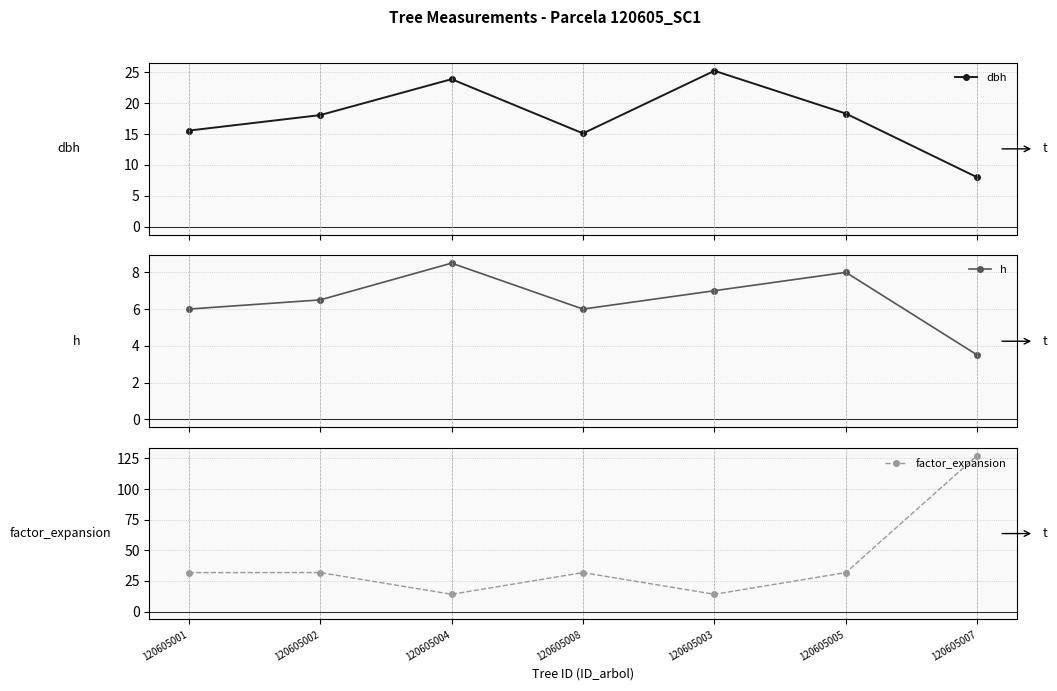

At 120605001, list the series in order from smallest to largest.

h, dbh, factor_expansion